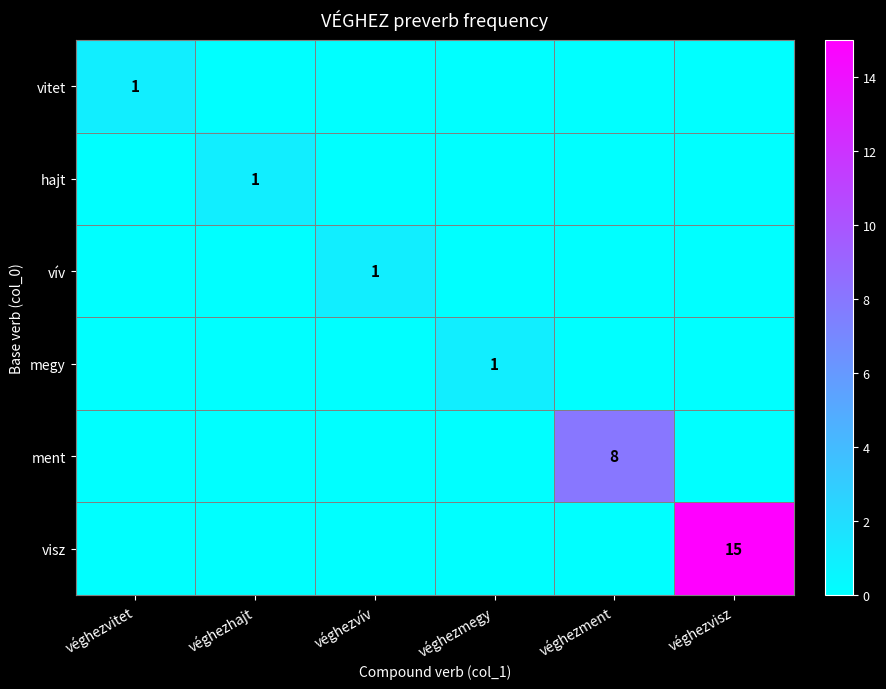

The value of ment at véghezment is 13. True or false?

False